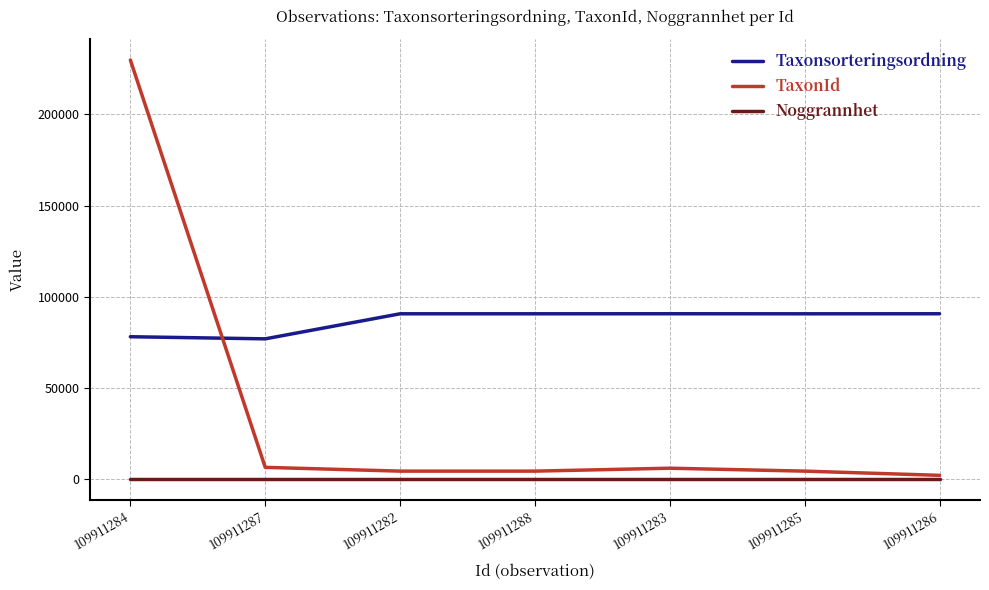

Rank the series by their maximum value, from lowest to highest.

Noggrannhet, Taxonsorteringsordning, TaxonId